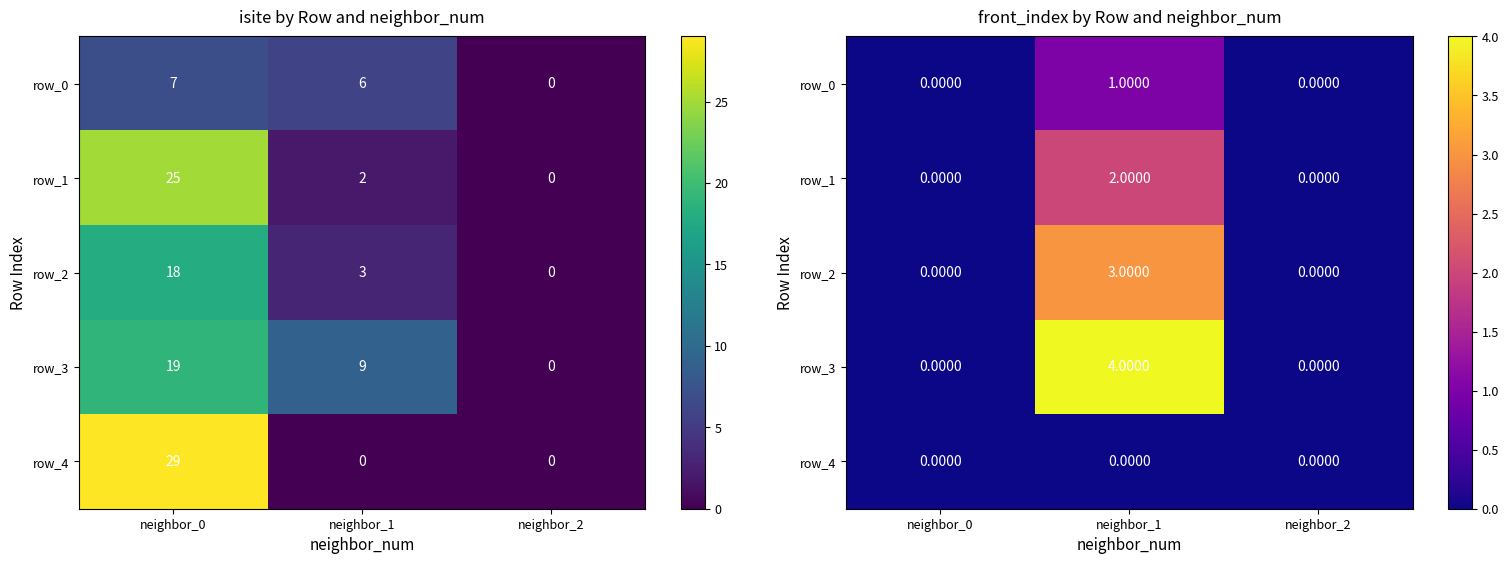

What is the greatest value displayed?

4